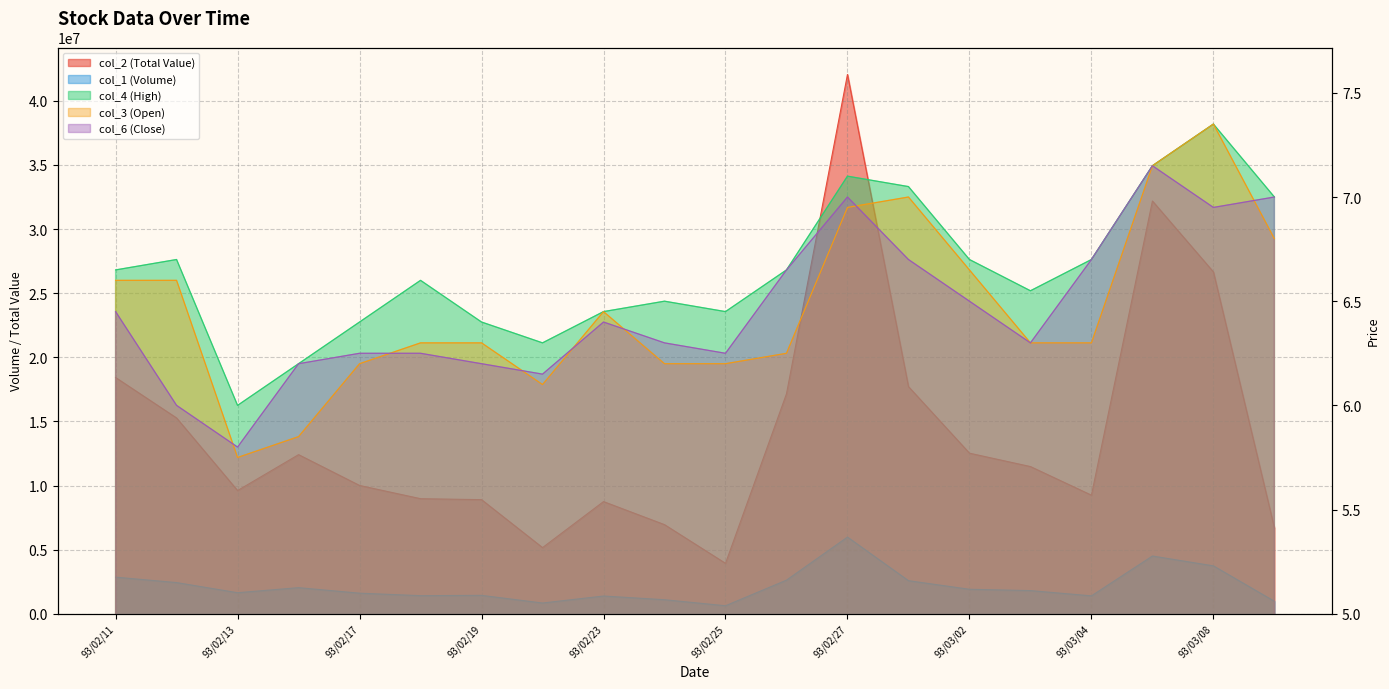

What is the difference between the col_3 (Open) values at 93/02/18 and 93/02/11?

0.3